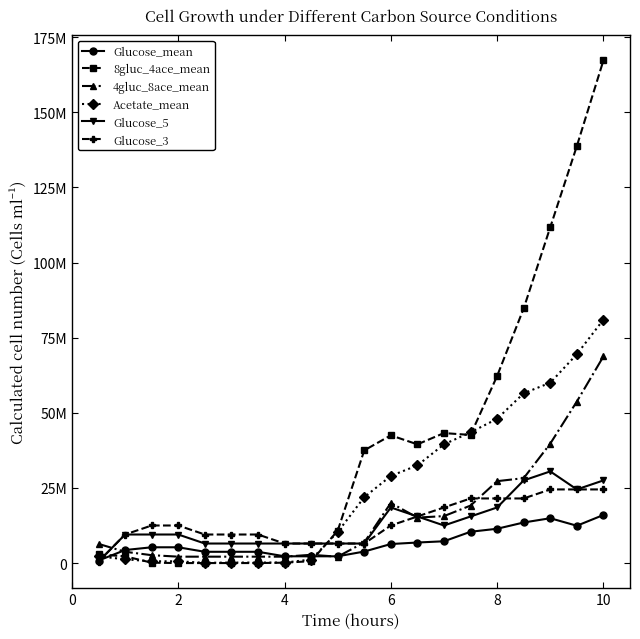

Reading left to right, extract all data points from this chart.

Glucose_mean: 833333.3	4333333.3	5250000.0	5250000.0	3750000.0	3750000.0	3750000.0	2250000.0	2250000.0	2250000.0	3833333.3	6333333.3	6833333.3	7250000.0	10416666.7	11416666.7	13500000.0	14916666.7	12416666.7	16000000.0
8gluc_4ace_mean: 2875000.0	2250000.0	125000.0	0.0	0.0	0.0	0.0	125000.0	625000.0	10750000.0	37500000.0	42500000.0	39500000.0	43250000.0	42625000.0	62250000.0	84750000.0	111750000.0	138750000.0	167250000.0
4gluc_8ace_mean: 6375000.0	3750000.0	2625000.0	2125000.0	2125000.0	2125000.0	2125000.0	2125000.0	2750000.0	2125000.0	6875000.0	20000000.0	15125000.0	15625000.0	19125000.0	27250000.0	28250000.0	39750000.0	53750000.0	68750000.0
Acetate_mean: 2250000.0	1250000.0	583333.3	583333.3	83333.3	166666.7	166666.7	166666.7	1166666.7	10333333.3	21916666.7	29000000.0	32500000.0	39500000.0	43500000.0	48000000.0	56500000.0	60000000.0	69500000.0	81000000.0
Glucose_5: 500000.0	9500000.0	9500000.0	9500000.0	6500000.0	6500000.0	6500000.0	6500000.0	6500000.0	6500000.0	6500000.0	18500000.0	15500000.0	12500000.0	15500000.0	18500000.0	27500000.0	30500000.0	24500000.0	27500000.0
Glucose_3: 500000.0	9500000.0	12500000.0	12500000.0	9500000.0	9500000.0	9500000.0	6500000.0	6500000.0	6500000.0	6500000.0	12500000.0	15500000.0	18500000.0	21500000.0	21500000.0	21500000.0	24500000.0	24500000.0	24500000.0